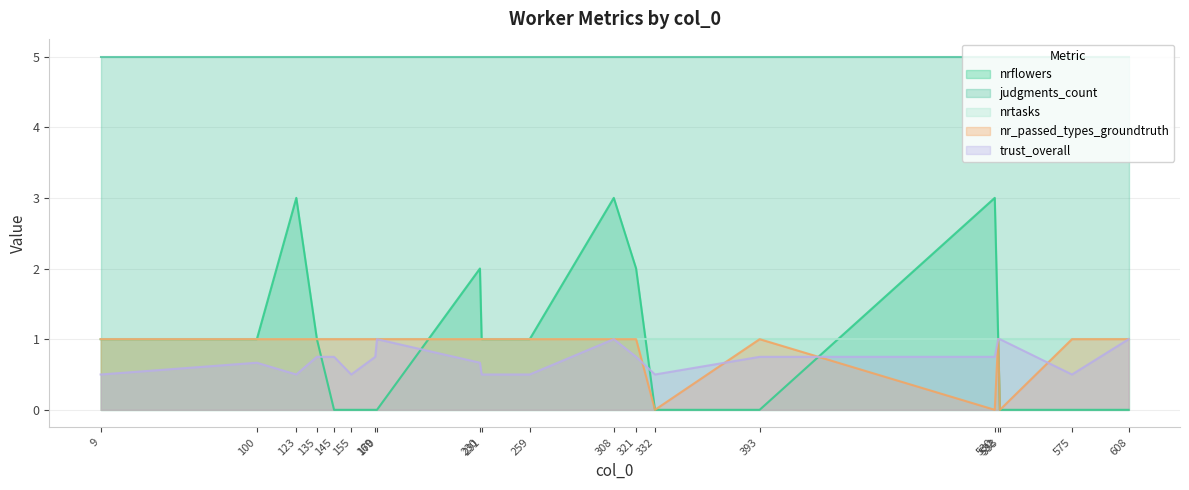

What is the lowest value of the nrtasks series?

1.0